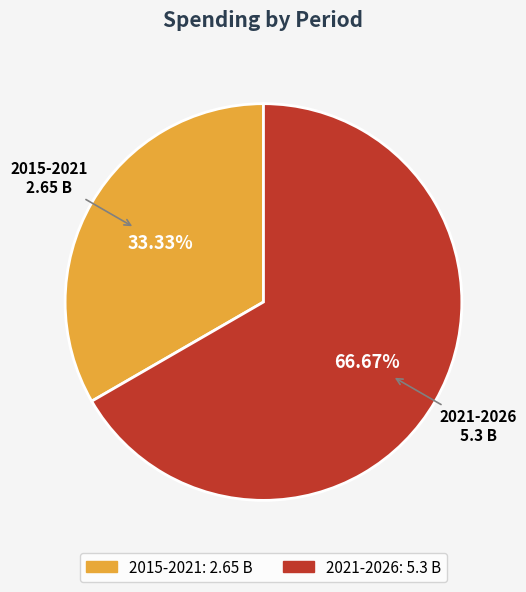

To the nearest percent, what percentage of the pie is 2015-2021?

33%